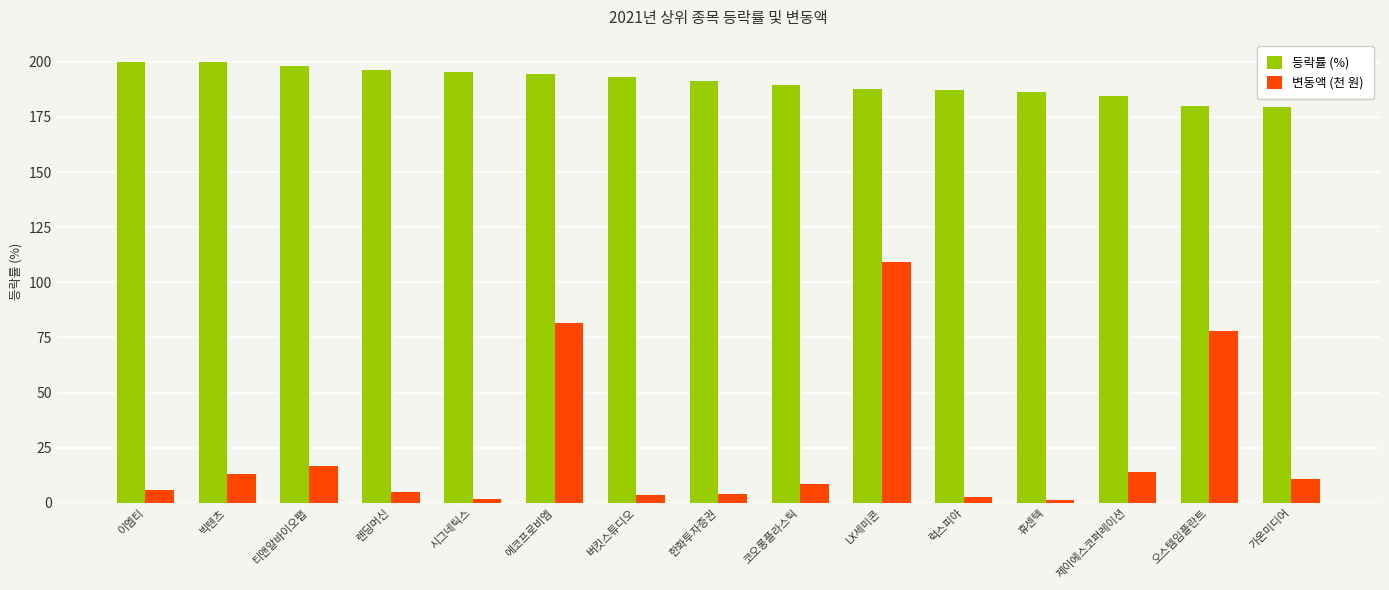

Which series changed the most between 이엠티 and 빅텐츠?

변동액 (천 원)